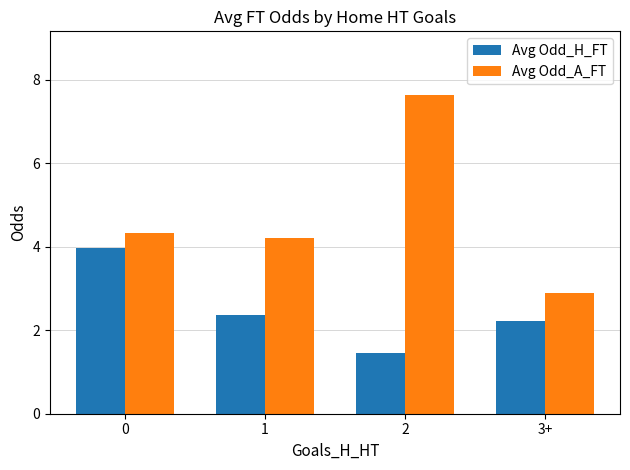

At 3+, list the series in order from smallest to largest.

Avg Odd_H_FT, Avg Odd_A_FT